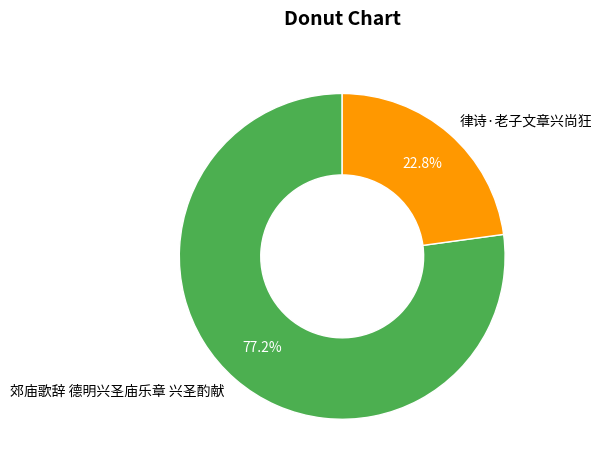

Does 郊庙歌辞 德明兴圣庙乐章 兴圣酌献 represent more than half of the total?

Yes